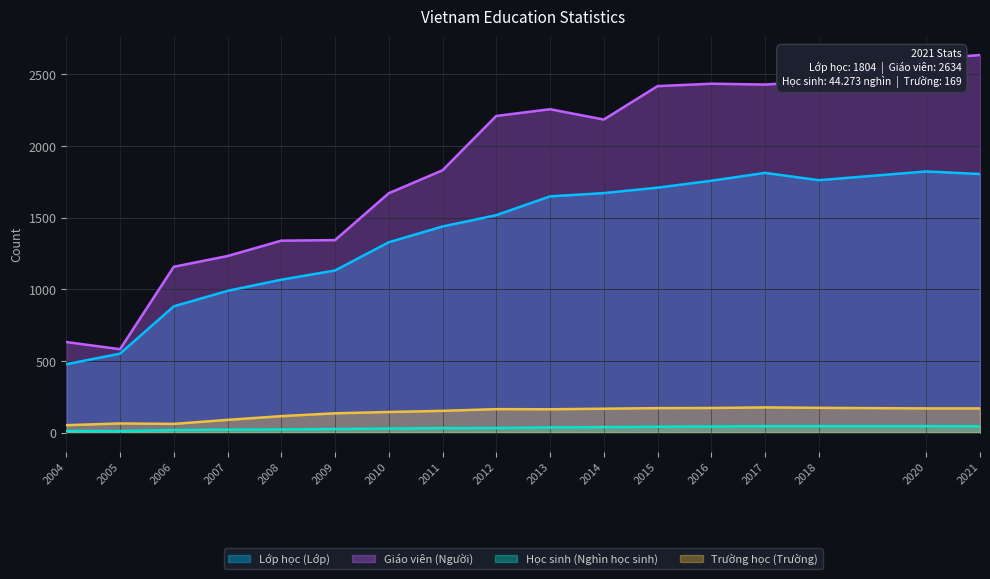

What is the total value across all series at 2013?

4103.6